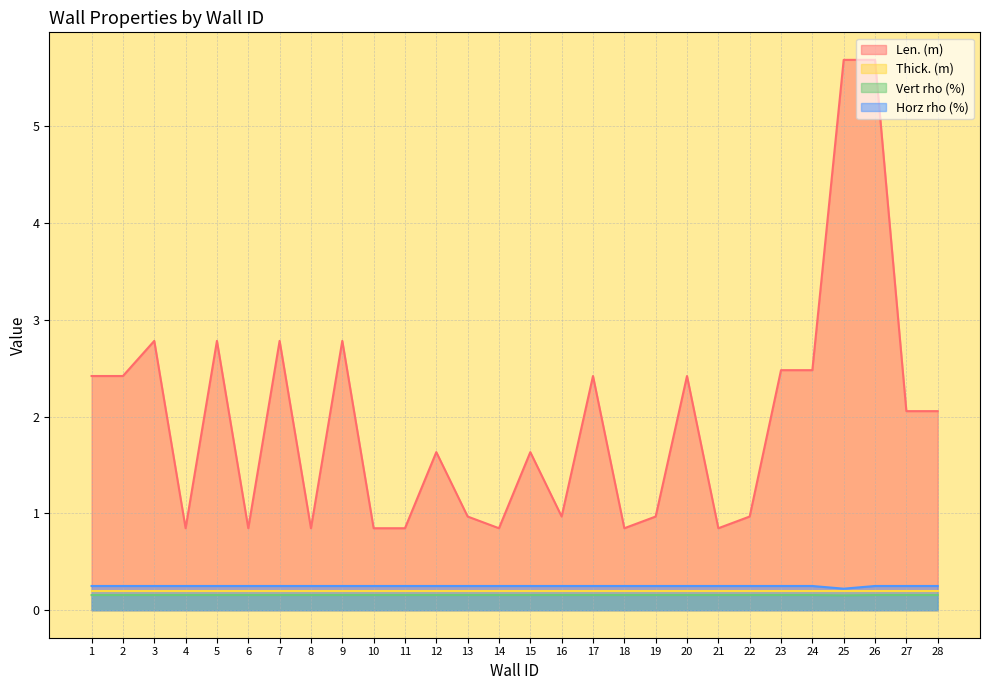

True or false: Horz rho (%) and Len. (m) intersect in this chart.

False